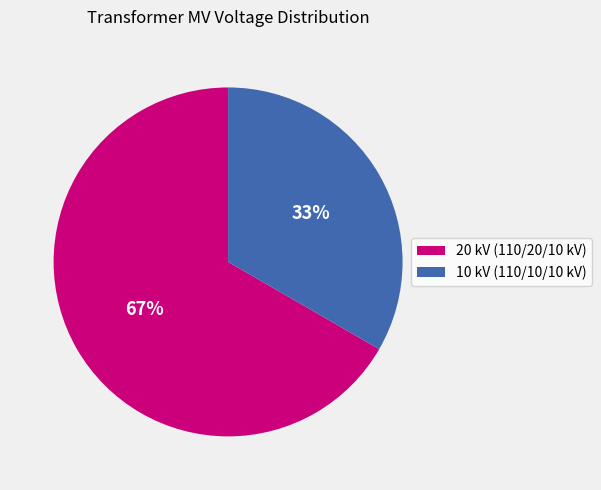

Does any single category account for the majority?

Yes